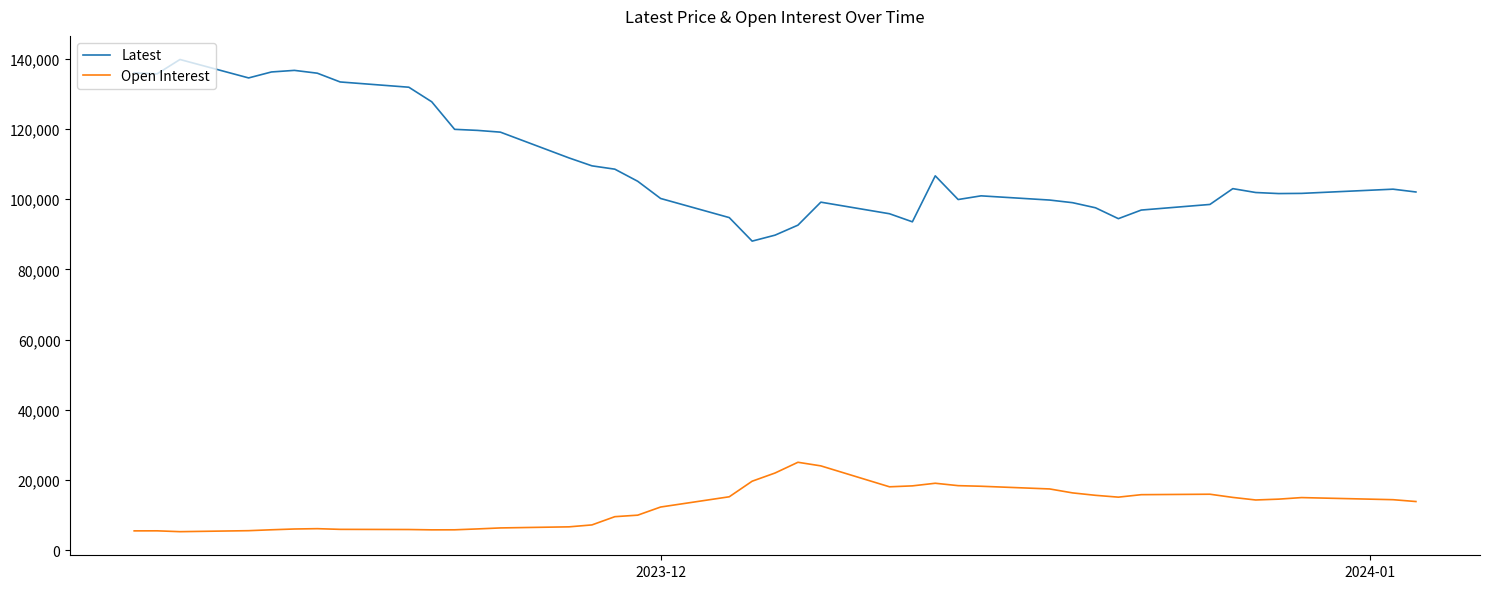

List the series in order of their overall mean, lowest first.

Open Interest, Latest